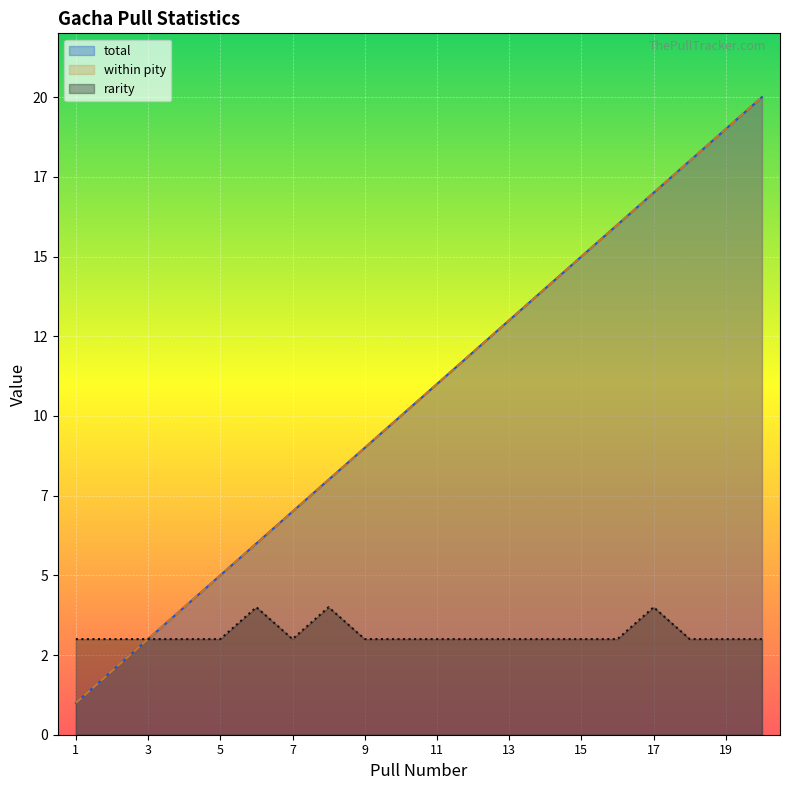

Which category has the highest value across all series?

20